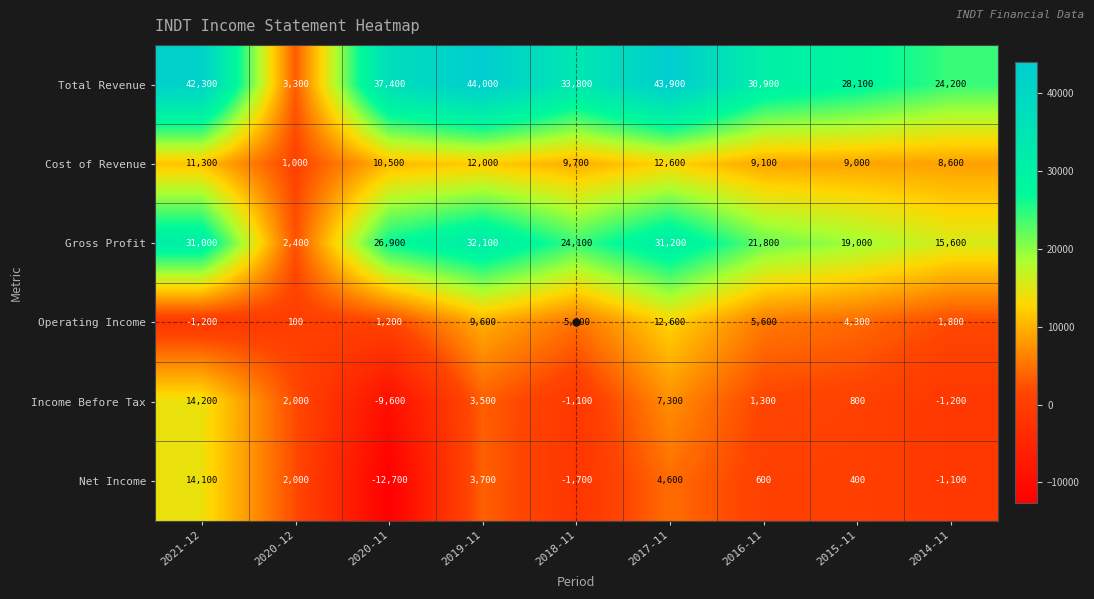

What is the difference between the second highest and minimum values in the Cost of Revenue series?

11000